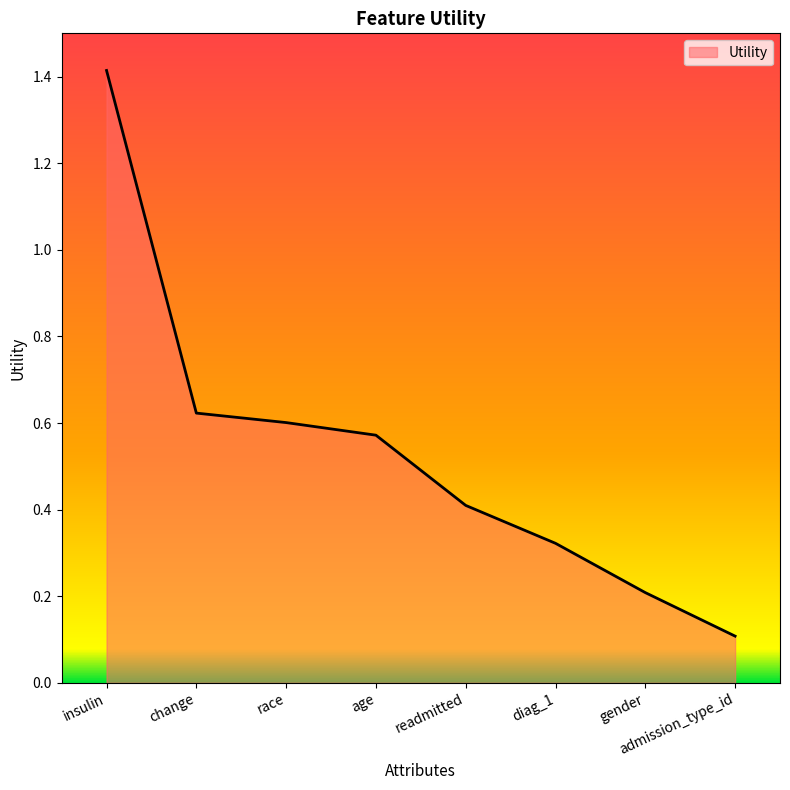

At which category does the chart reach its minimum across all series?

admission_type_id